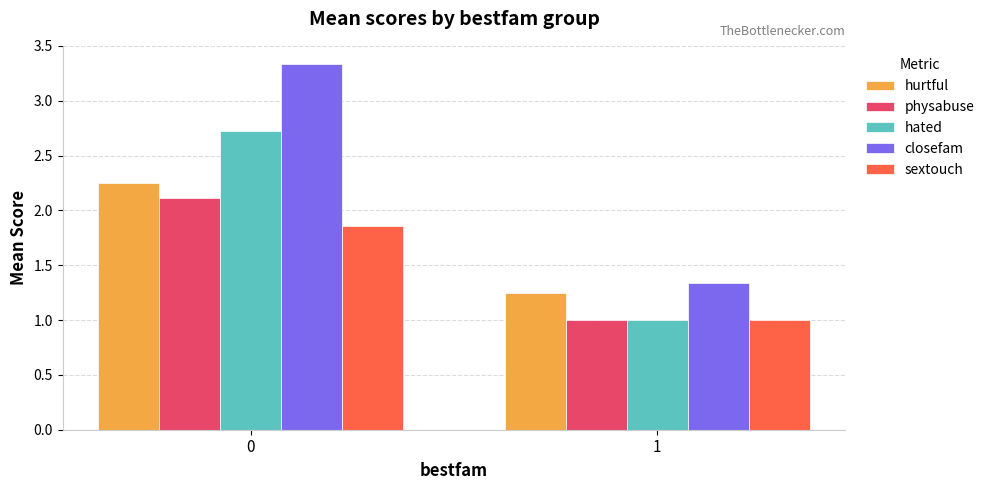

Does the chart contain stacked bars?

No